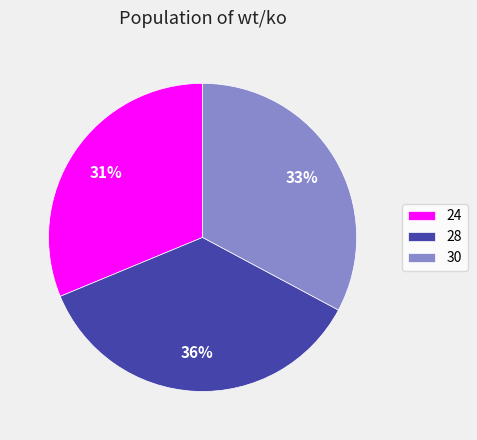

To the nearest percent, what is the combined percentage of 24 and 28?

67%